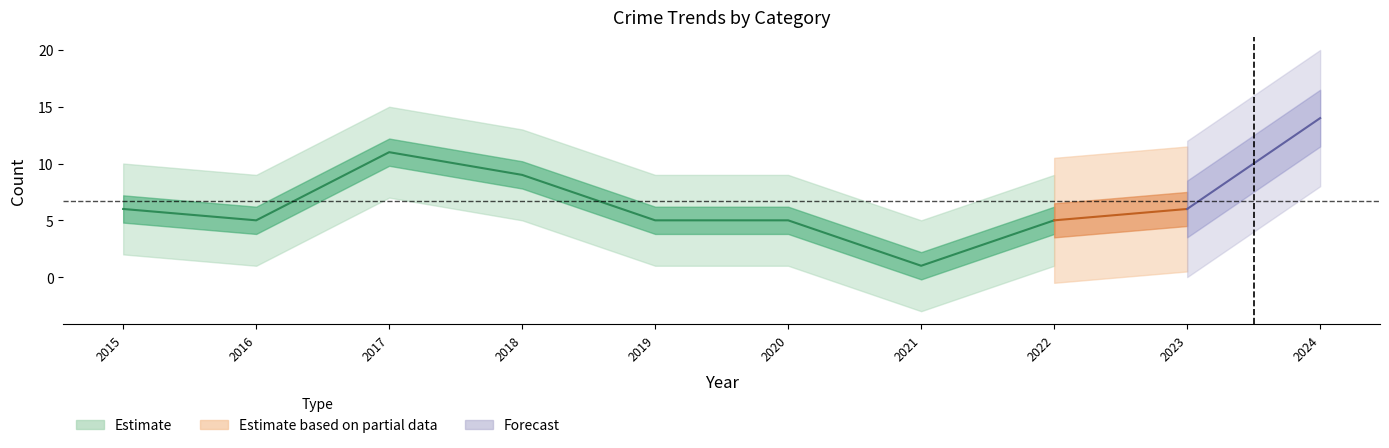

At how many categories does at least one series exceed 12?

1